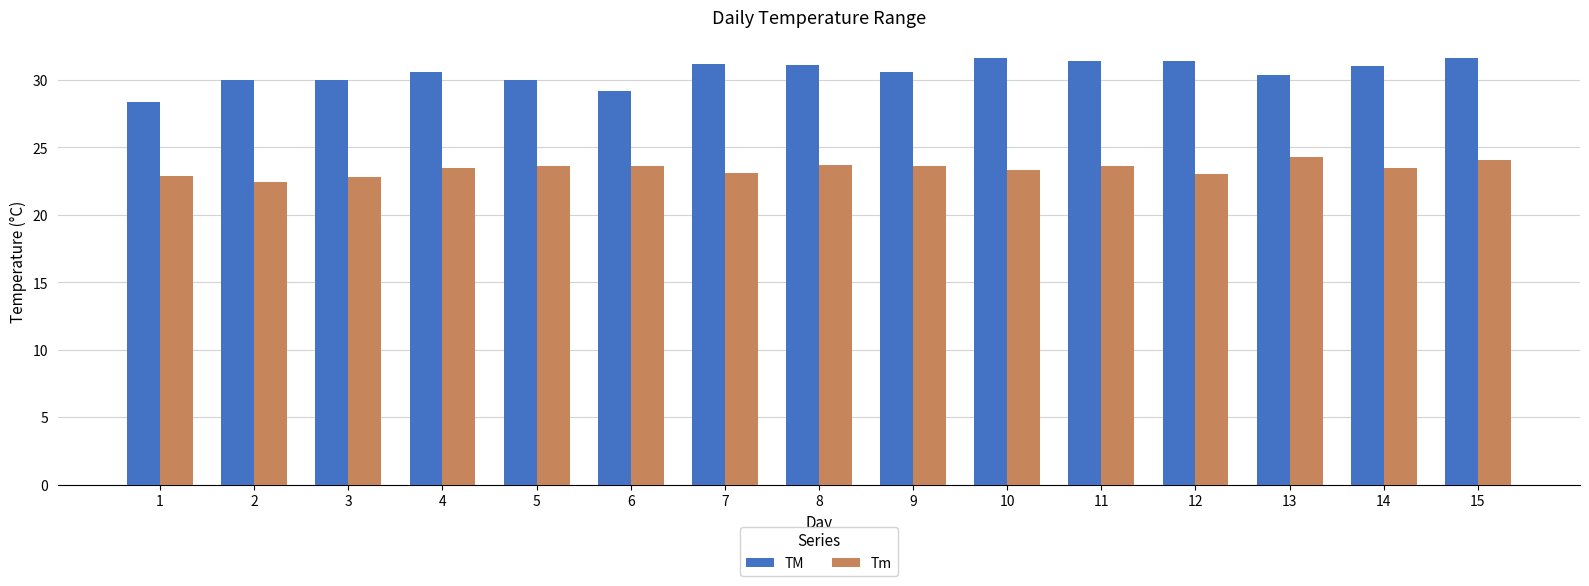

Which category has the lowest value in the Tm series?

2